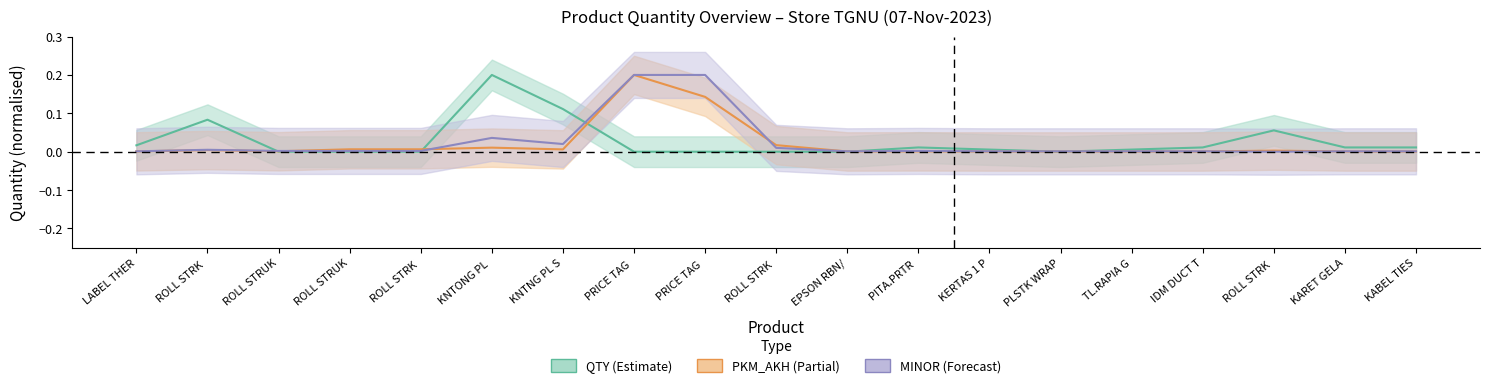

How many values in the MINOR (Forecast) series exceed 0?

18